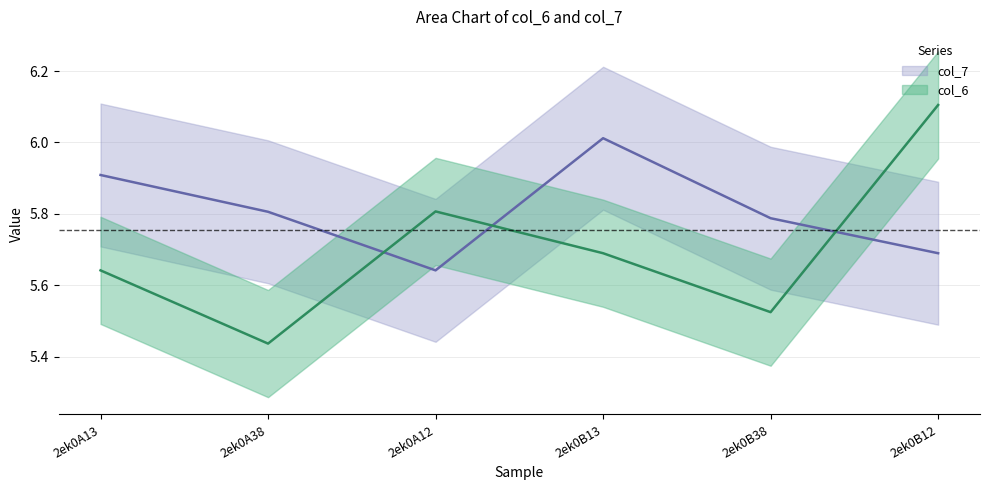

Is this an area chart (filled region under the line)?

No